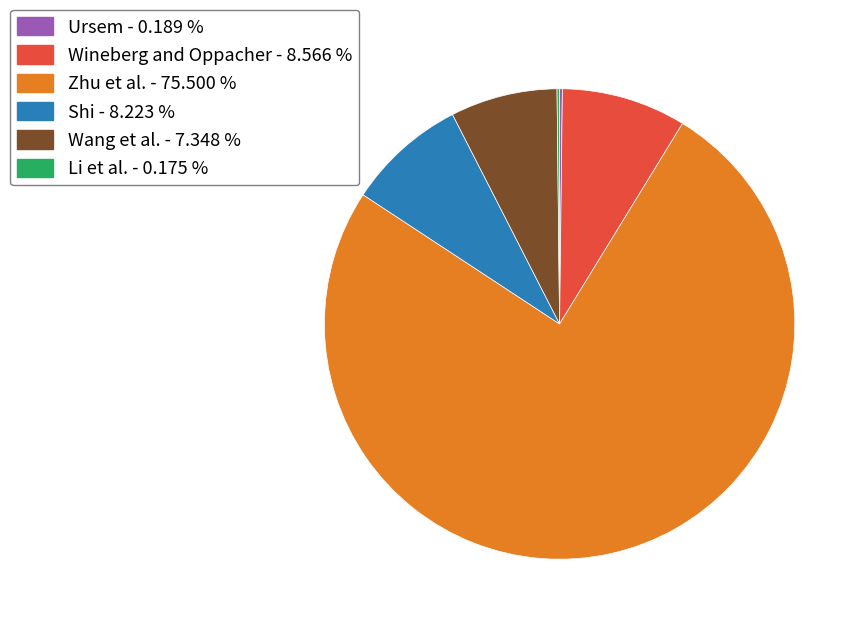

Approximately how many times larger is the value at Shi - 8.223 % compared to Wang et al. - 7.348 %?

1.1